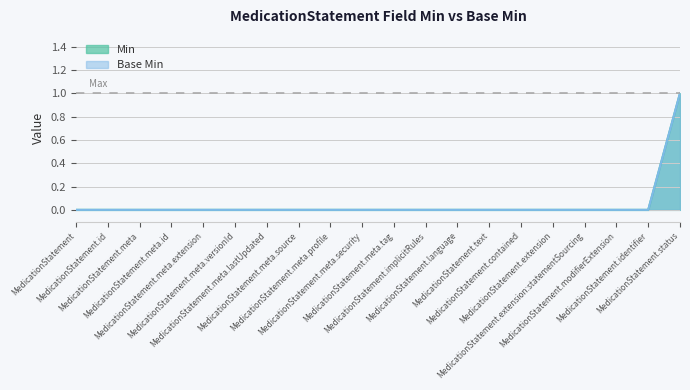

Reading right to left, what are all the values shown in this chart?

Min: MedicationStatement.status=1	MedicationStatement.identifier=0	MedicationStatement.modifierExtension=0	MedicationStatement.extension:statementSourcing=0	MedicationStatement.extension=0	MedicationStatement.contained=0	MedicationStatement.text=0	MedicationStatement.language=0	MedicationStatement.implicitRules=0	MedicationStatement.meta.tag=0	MedicationStatement.meta.security=0	MedicationStatement.meta.profile=0	MedicationStatement.meta.source=0	MedicationStatement.meta.lastUpdated=0	MedicationStatement.meta.versionId=0	MedicationStatement.meta.extension=0	MedicationStatement.meta.id=0	MedicationStatement.meta=0	MedicationStatement.id=0	MedicationStatement=0
Base Min: MedicationStatement.status=1	MedicationStatement.identifier=0	MedicationStatement.modifierExtension=0	MedicationStatement.extension:statementSourcing=0	MedicationStatement.extension=0	MedicationStatement.contained=0	MedicationStatement.text=0	MedicationStatement.language=0	MedicationStatement.implicitRules=0	MedicationStatement.meta.tag=0	MedicationStatement.meta.security=0	MedicationStatement.meta.profile=0	MedicationStatement.meta.source=0	MedicationStatement.meta.lastUpdated=0	MedicationStatement.meta.versionId=0	MedicationStatement.meta.extension=0	MedicationStatement.meta.id=0	MedicationStatement.meta=0	MedicationStatement.id=0	MedicationStatement=0